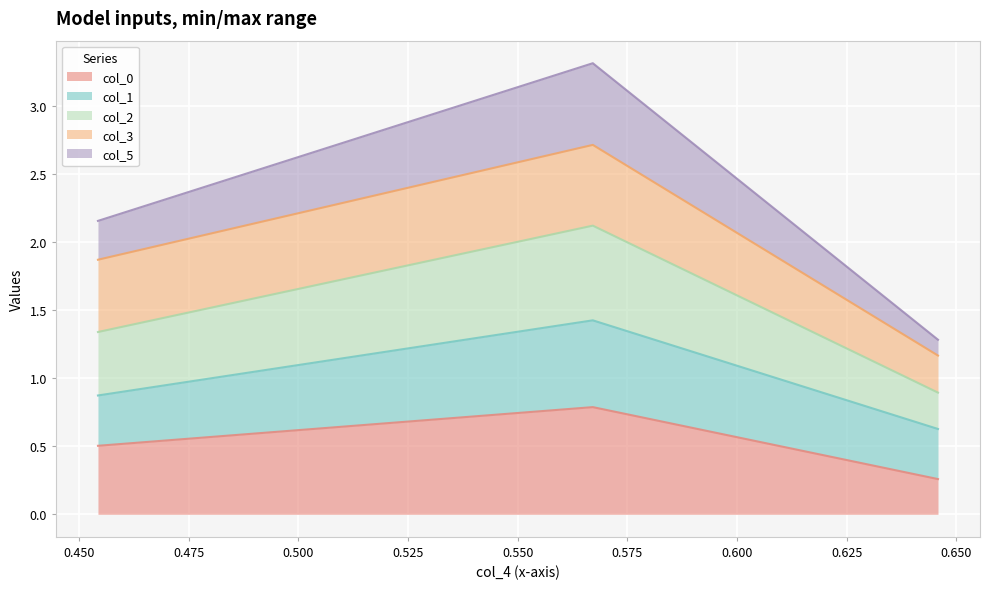

What is the maximum value for col_0?

0.8